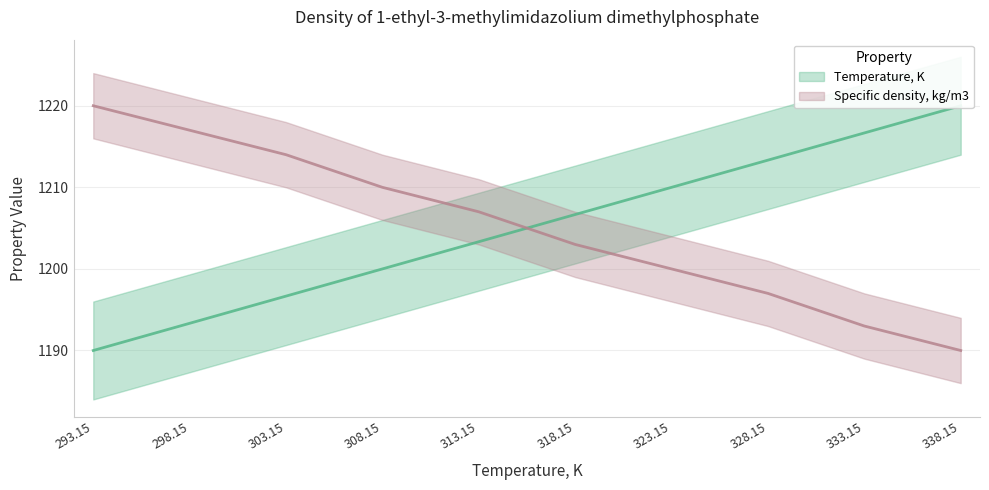

After their last crossing, which series has the higher values: Temperature, K or Specific density, kg/m3?

Temperature, K